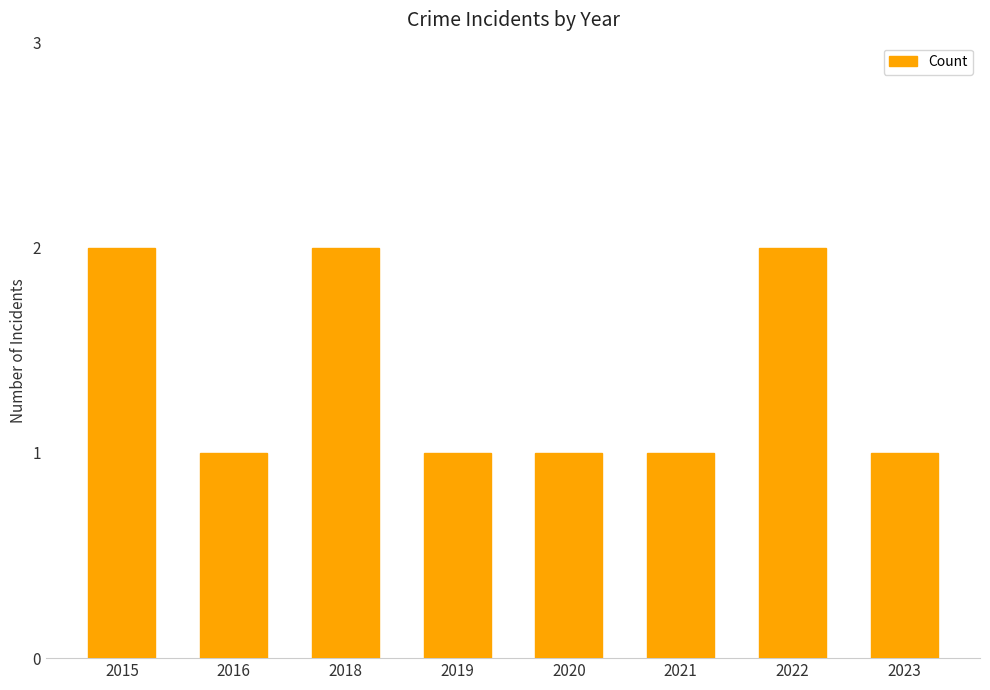

What is the ratio of the value at 2018 to the value at 2021?

2.0